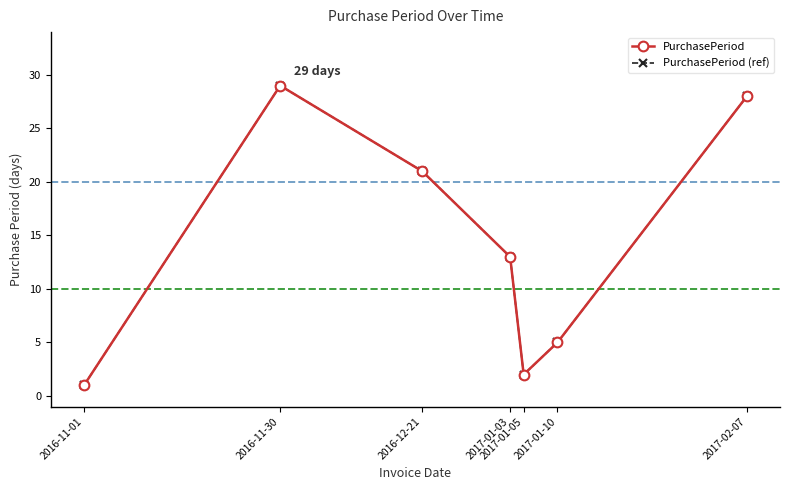

What is the value of the PurchasePeriod point at the 6th from the left?

5